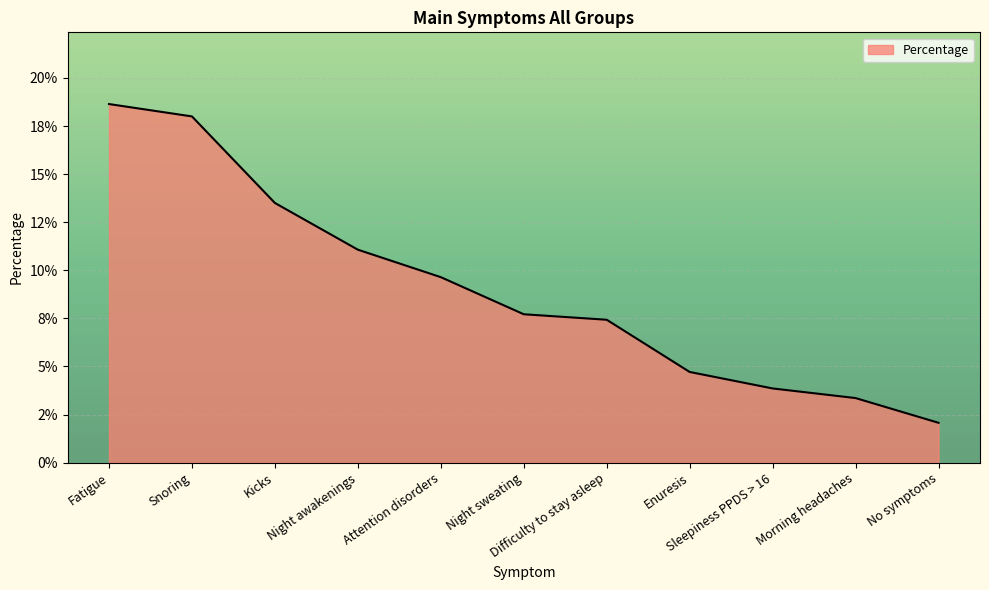

Does the chart display data point markers on the line(s)?

No